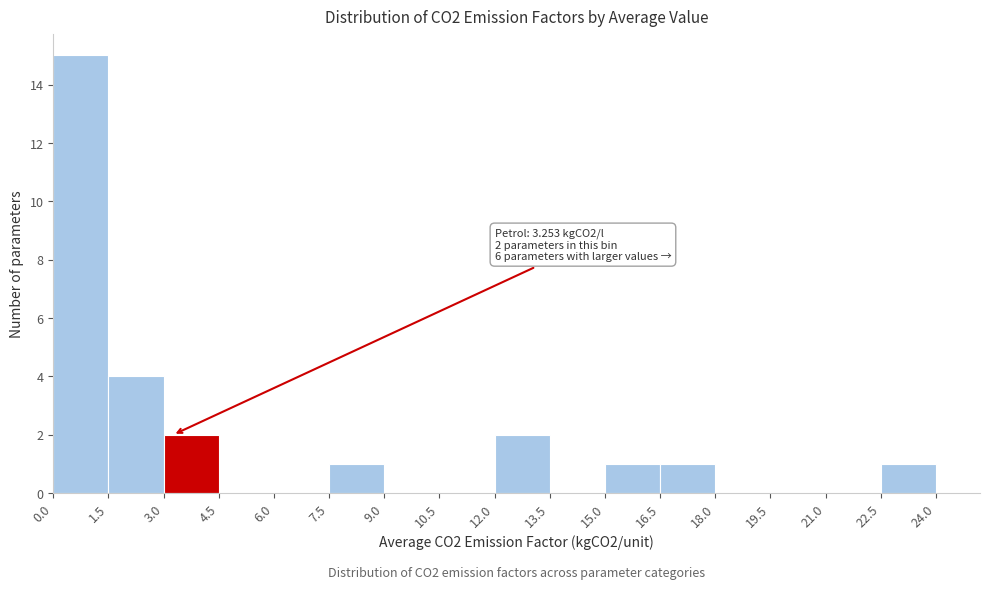

Over which range of the x-axis is the bar tallest?

0.0 to 1.5